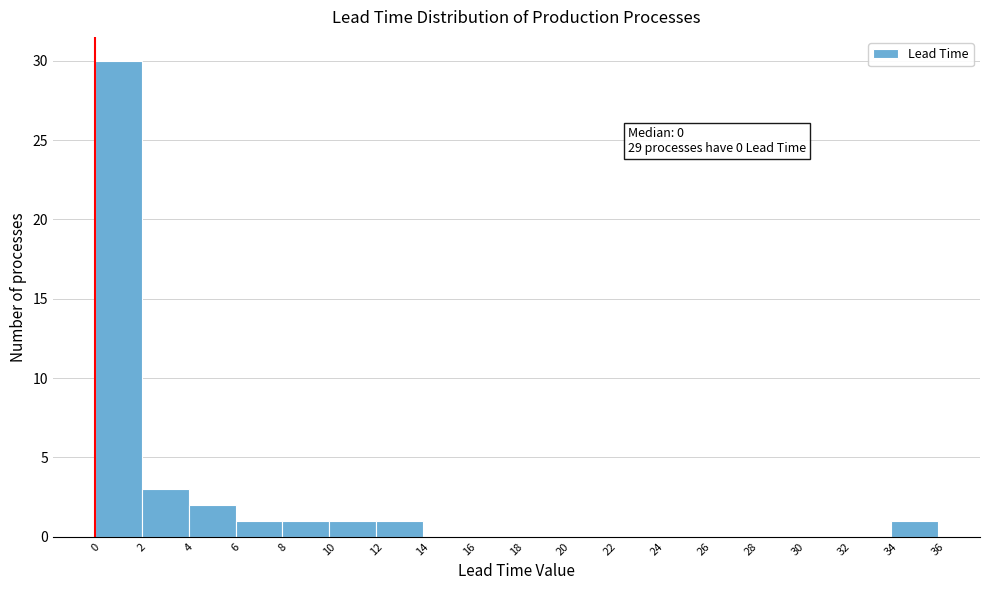

Over which range of the x-axis is the bar tallest?

0 to 2